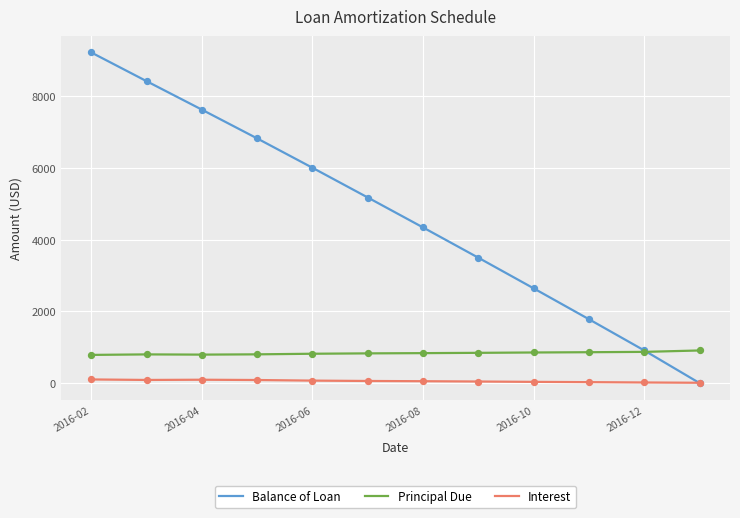

What are all the series names shown in the legend?

Balance of Loan, Principal Due, Interest